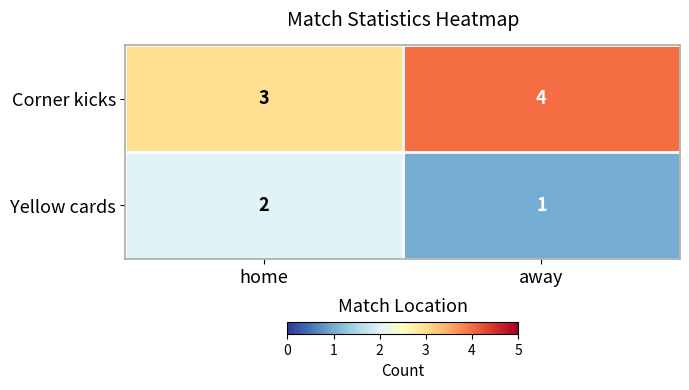

True or false: Corner kicks has a value of 4 at away.

True